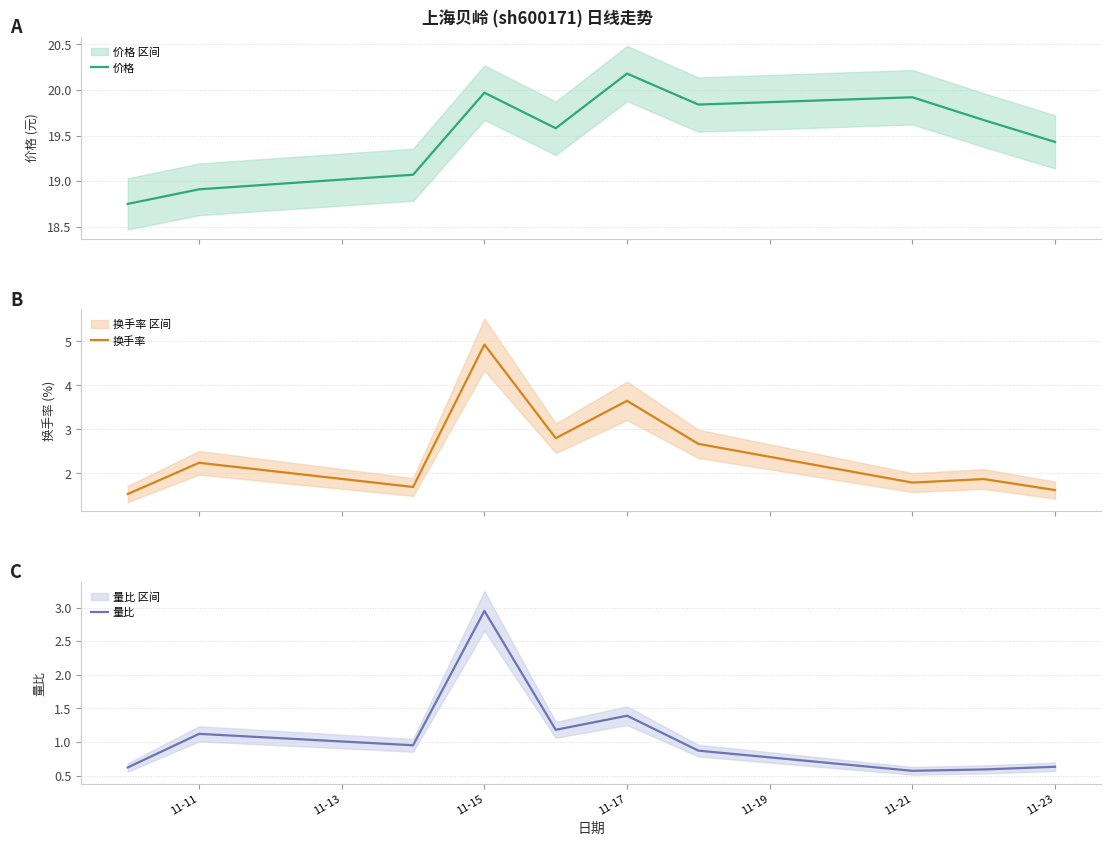

What is the difference between the maximum and minimum values in the 量比 series?

2.4